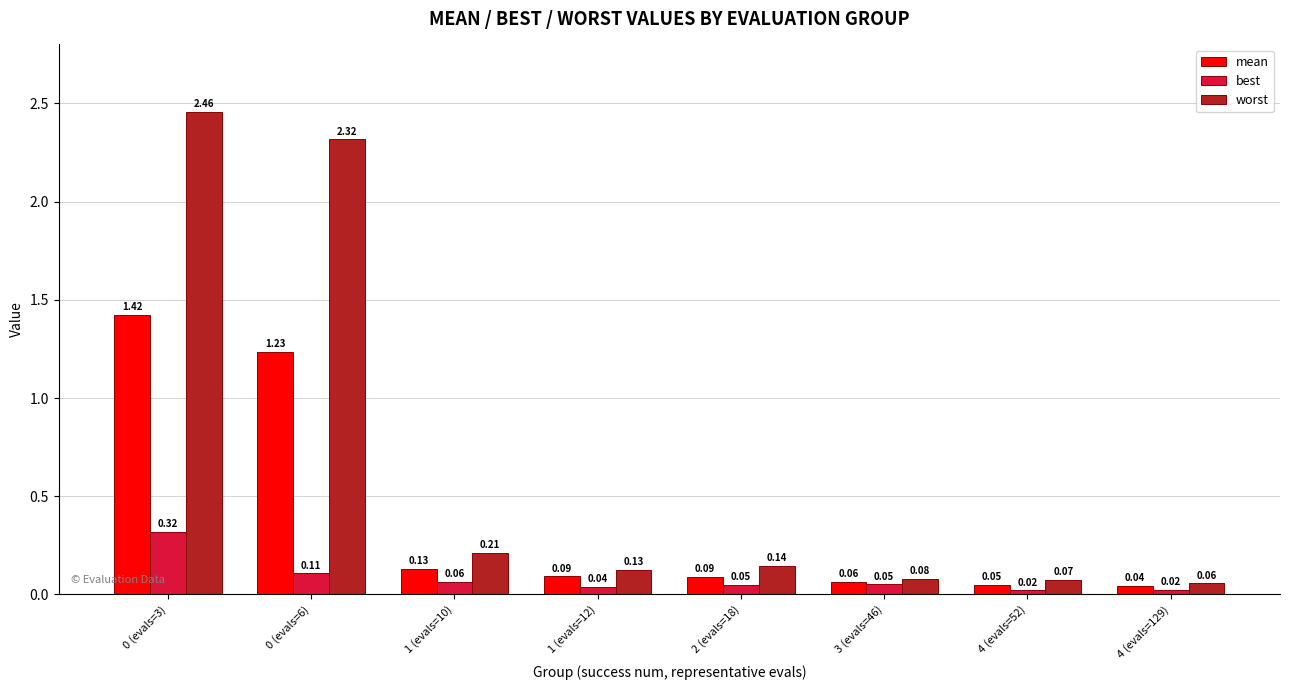

List the series in order of their peak value, lowest first.

best, mean, worst